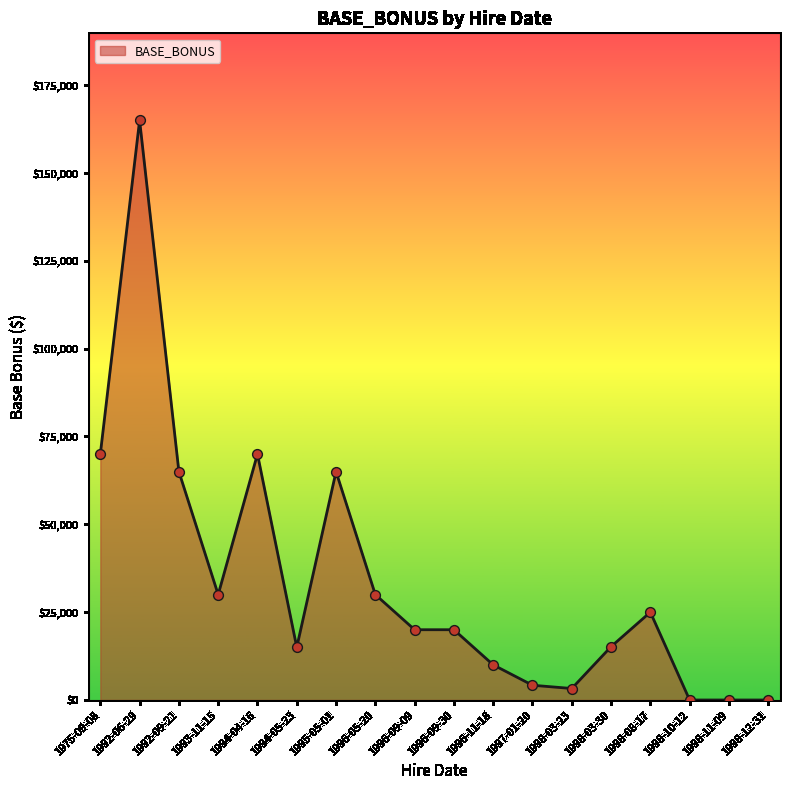

What is the change in value from 1992-06-29 to 1998-11-09?

-165000